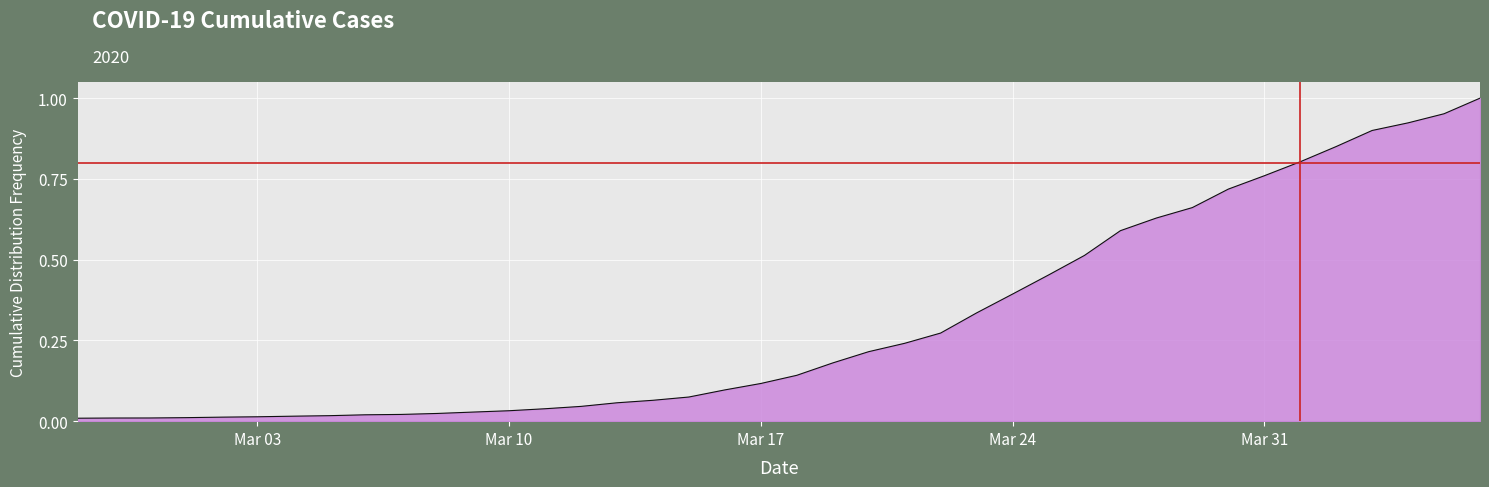

The value at Mar 24 is 0.7. True or false?

False